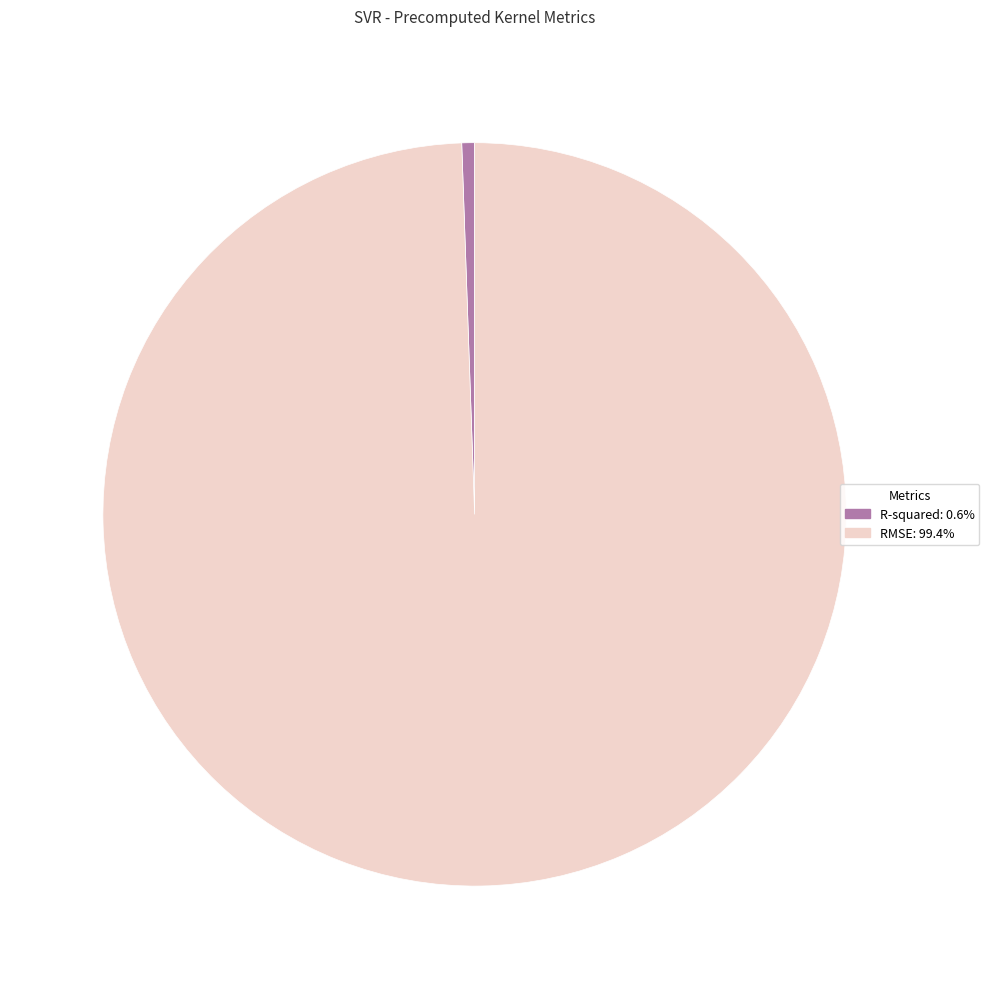

Does R-squared account for over 50% of the chart?

No